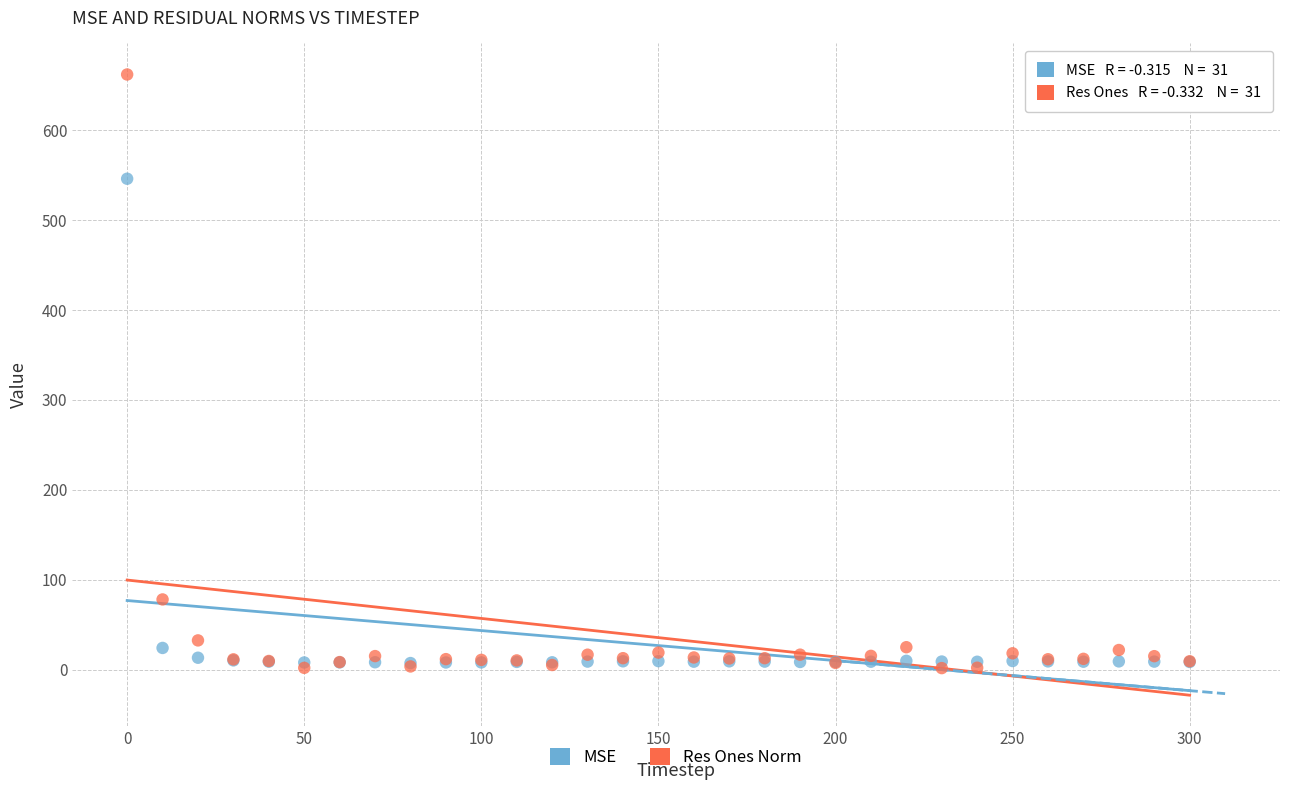

Across all series, what Y value is closest to 331?

546.1